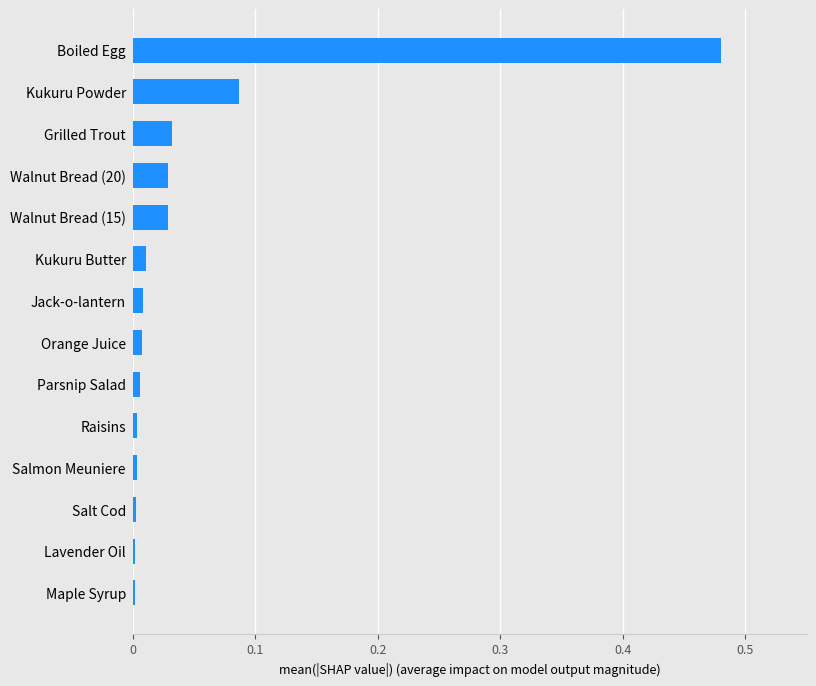

Which label corresponds to the largest value in the chart?

Boiled Egg